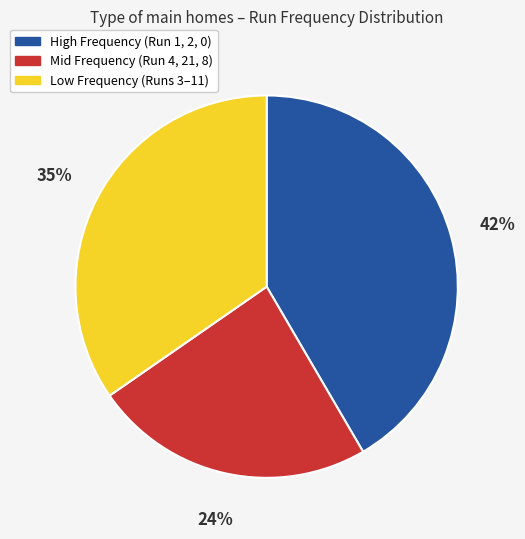

To the nearest percent, what is the average slice percentage?

33%